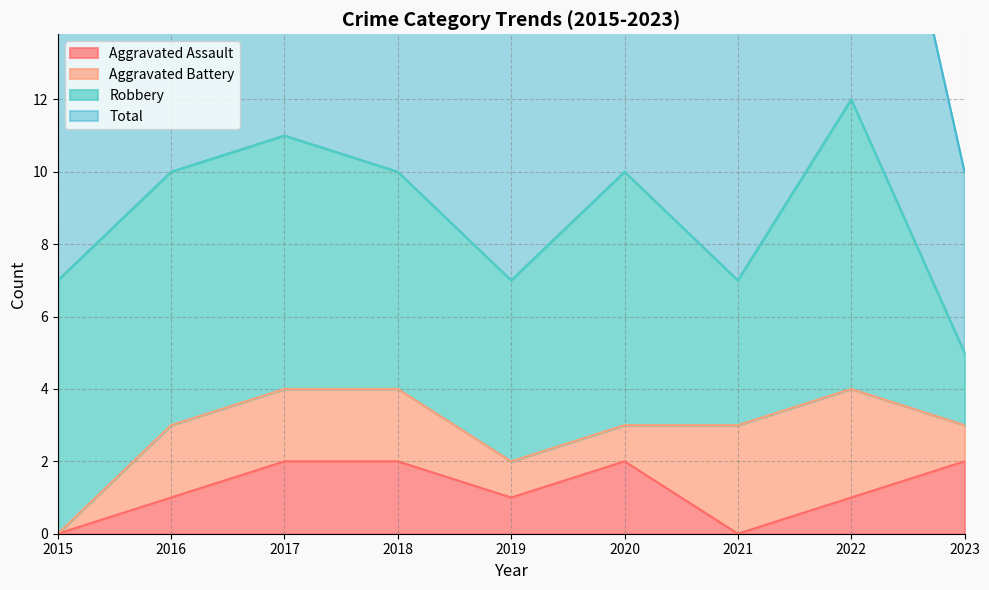

How many interior local valleys does the Aggravated Assault series have?

2